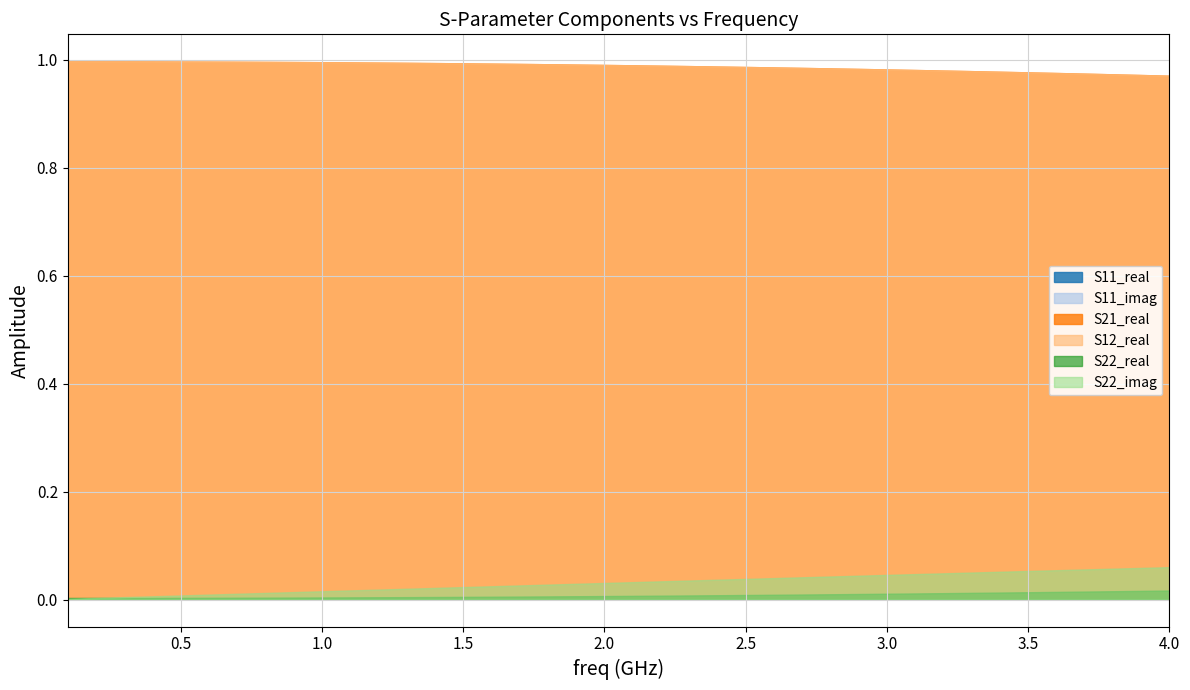

Rank the series at 14 from highest to lowest value.

S21_real, S12_real, S11_imag, S22_imag, S11_real, S22_real